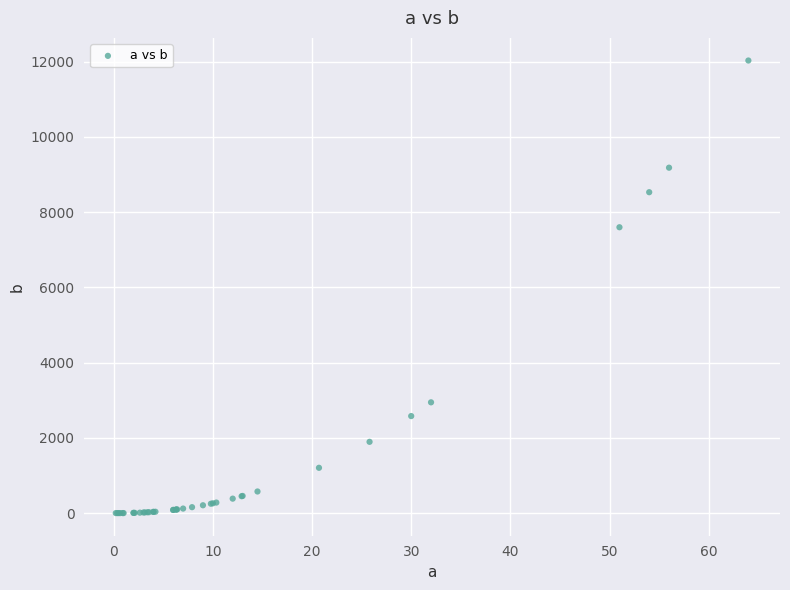

What Y value in the scatter plot is closest to 6016?

7599.7